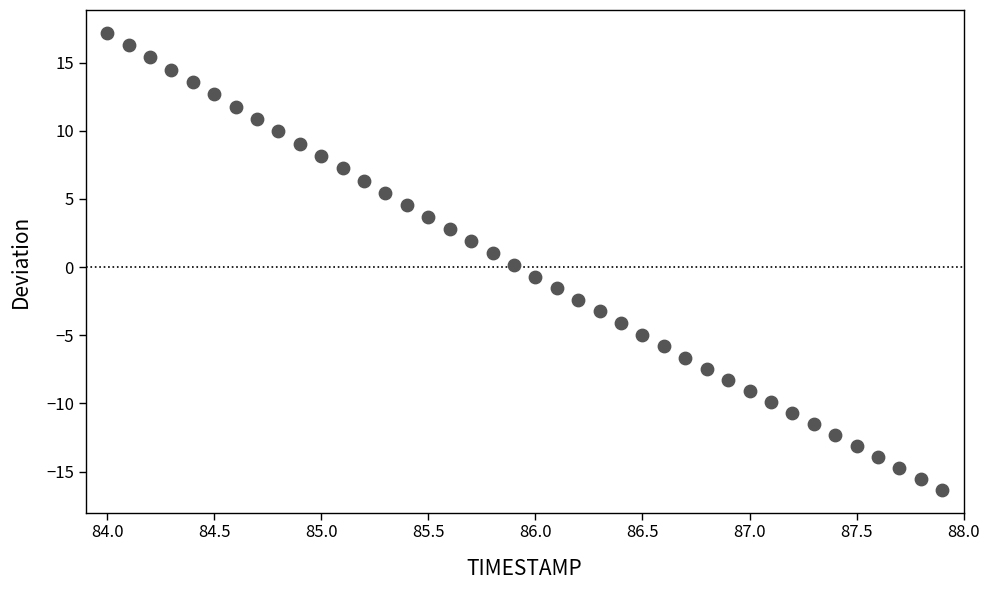

What is the range of X values (max minus min)?

3.9